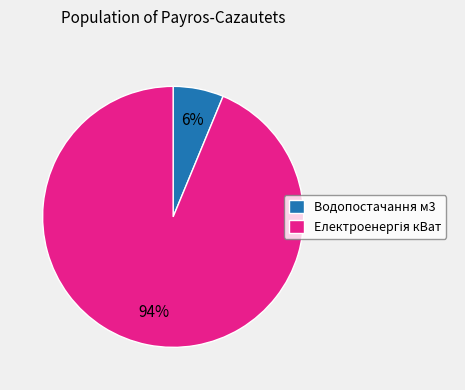

What percentage is the Водопостачання м3 slice, to the nearest percent?

6%